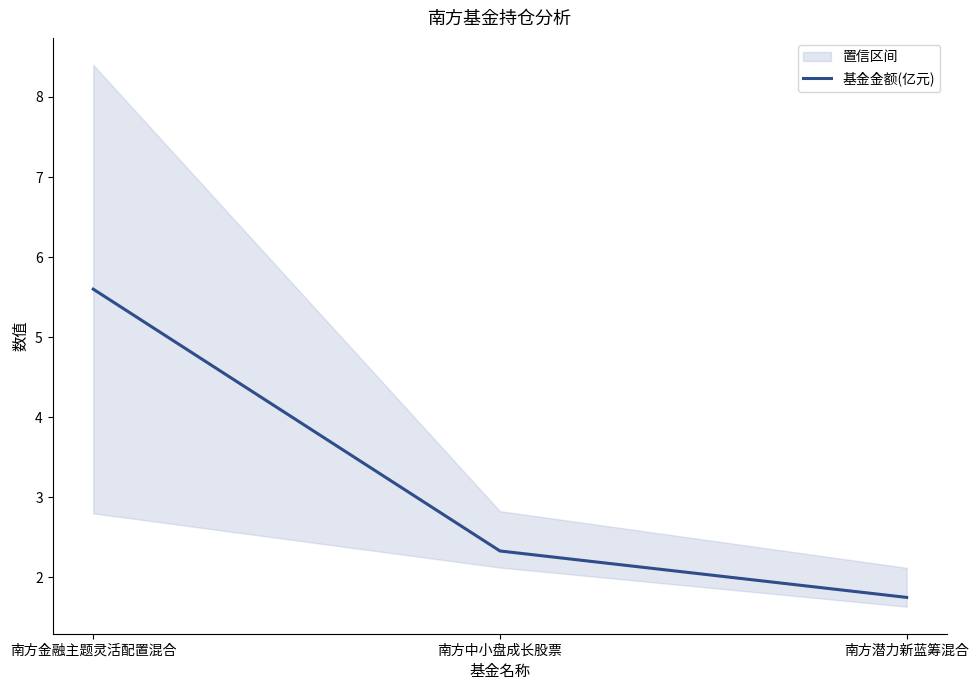

True or false: the data shows 7.7 at 南方金融主题灵活配置混合.

False